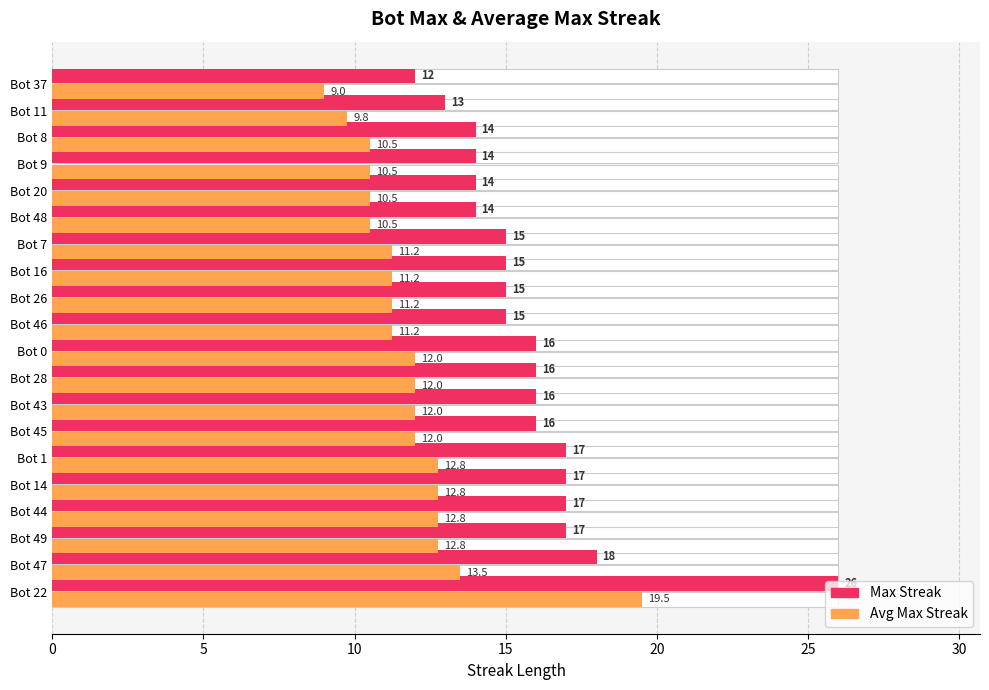

Which series changed the most between Bot 47 and Bot 48?

Max Streak